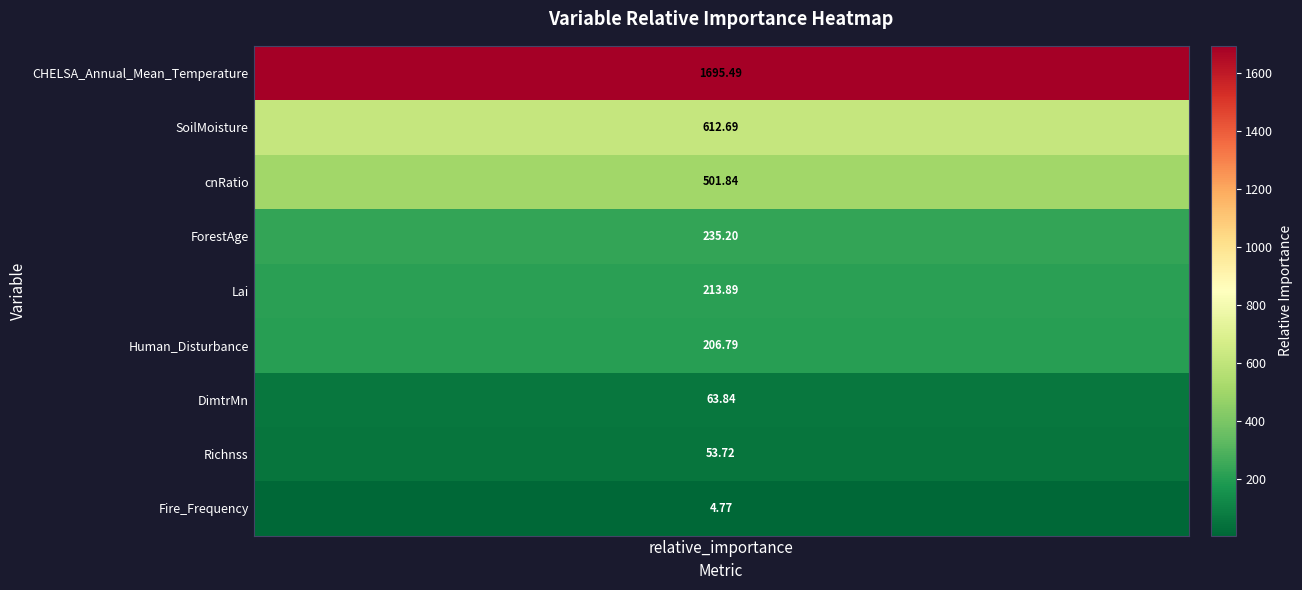

Rank the categories by value from highest to lowest.

CHELSA_Annual_Mean_Temperature, SoilMoisture, cnRatio, ForestAge, Lai, Human_Disturbance, DimtrMn, Richnss, Fire_Frequency